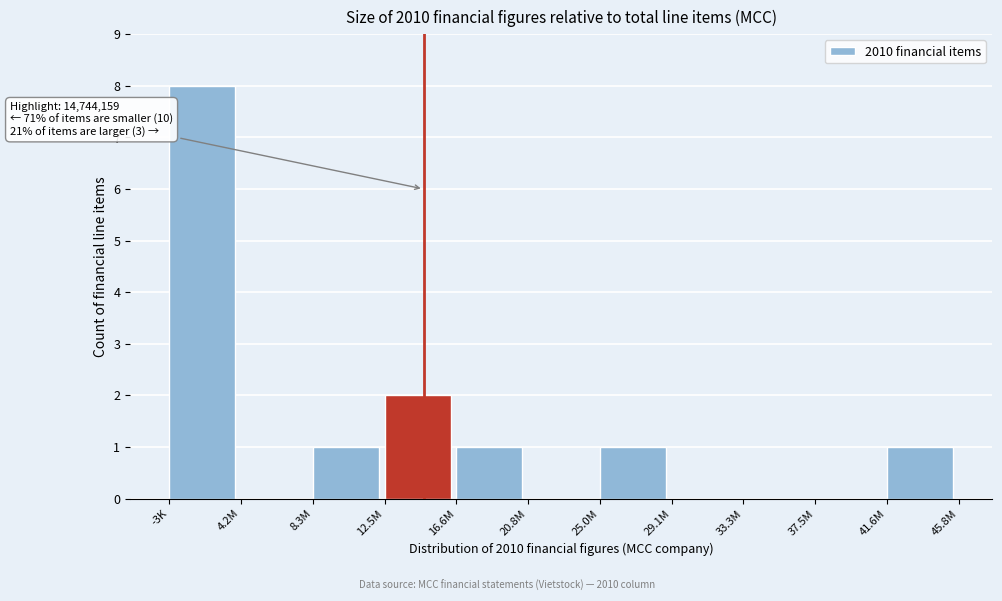

Reading left to right, what are all the values shown in this chart?

-3K=8	4.2M=0	8.3M=1	12.5M=2	16.6M=1	20.8M=0	25.0M=1	29.1M=0	33.3M=0	37.5M=0	41.6M=1